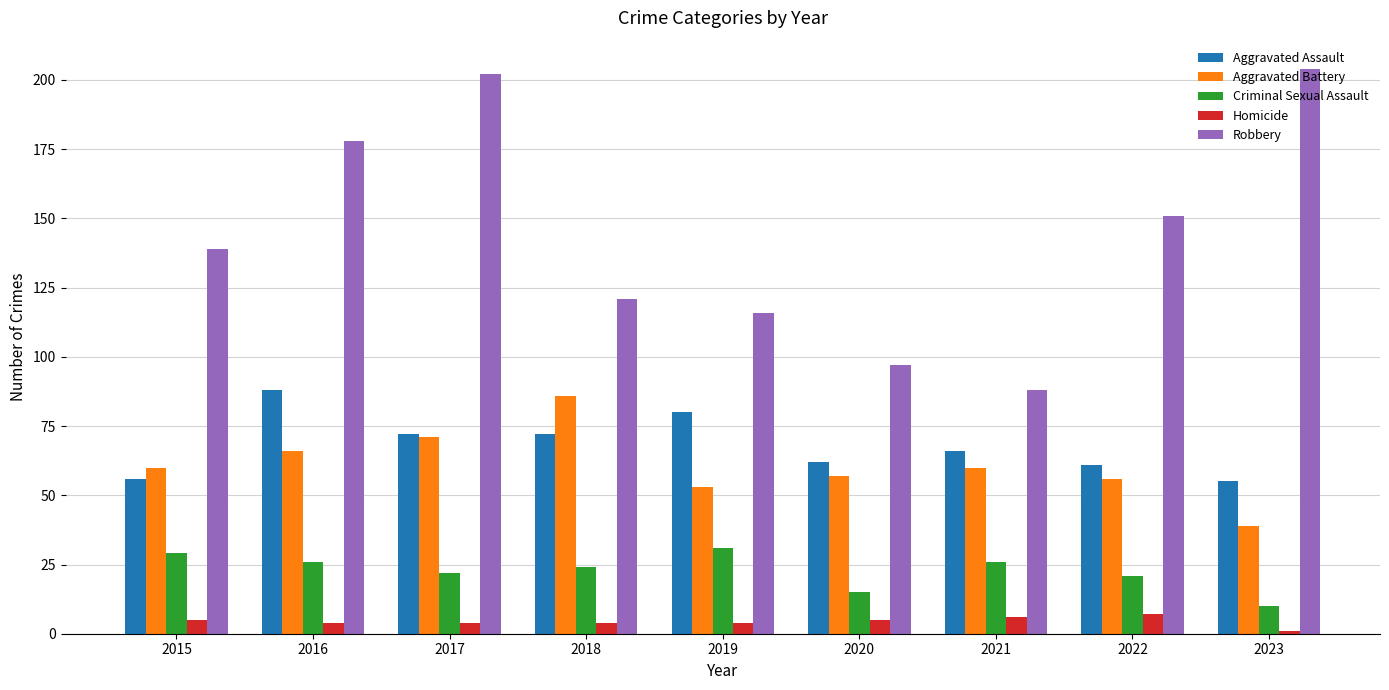

List the series in order of their peak value, lowest first.

Homicide, Criminal Sexual Assault, Aggravated Battery, Aggravated Assault, Robbery